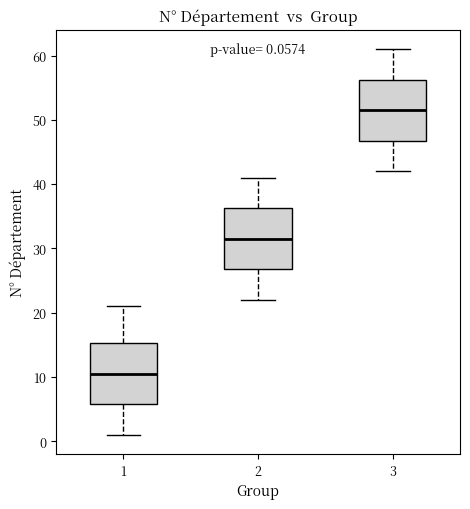

Which box's median line is the lowest?

1